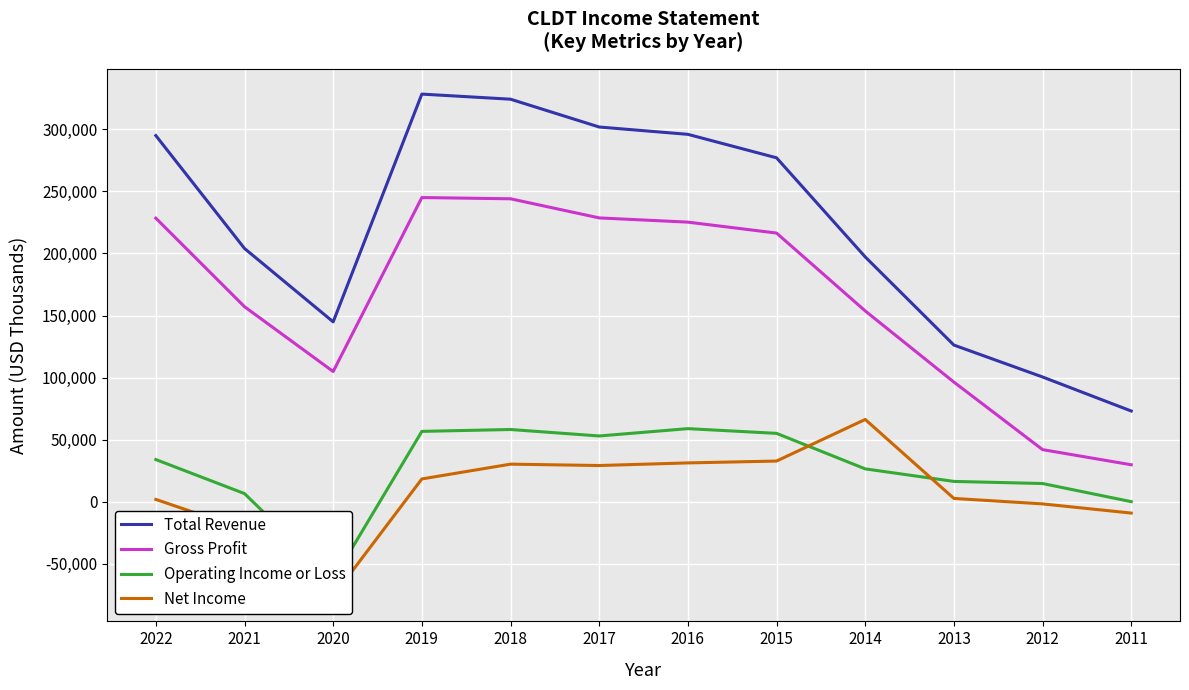

What value does the Operating Income or Loss series have at 2022?

34000